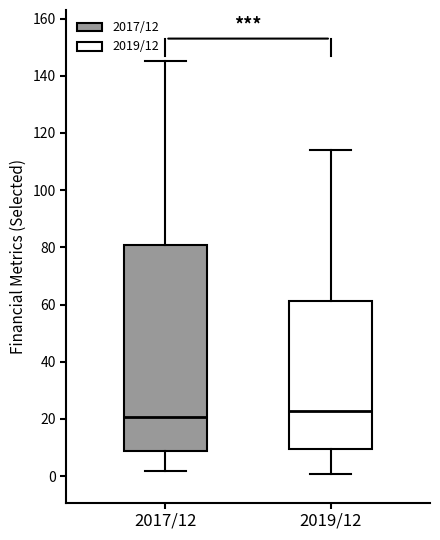

Reading left to right, read every box against the y-axis: the position of its median line, the range the box covers, and the ends of its whiskers. The values are not printed on the chart, so give them approximately, as read against the axis.

2017/12: median 20, box 8 to 80, whiskers 2 to 146
2019/12: median 22, box 10 to 62, whiskers 0 to 114